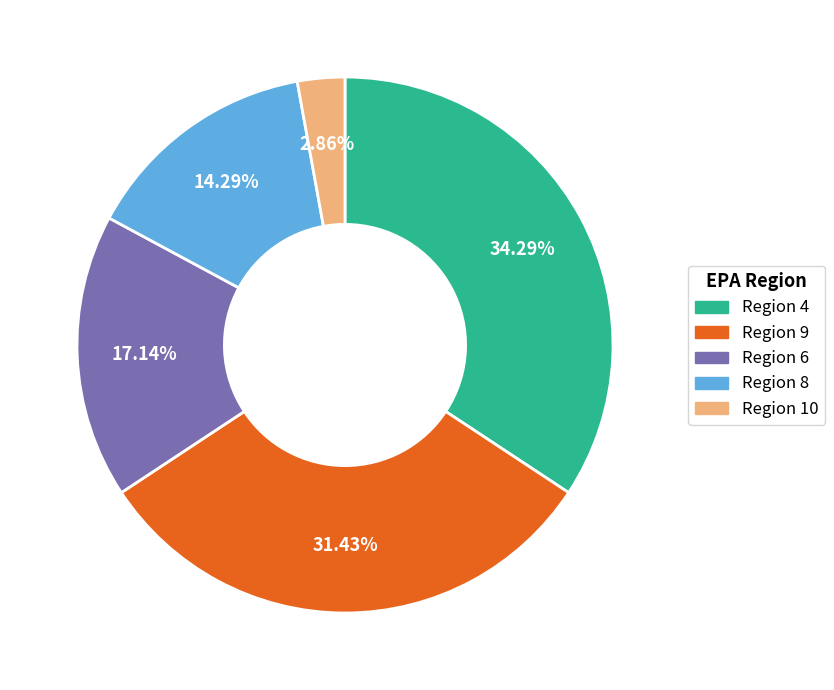

Is there any slice that represents more than half of the pie?

No